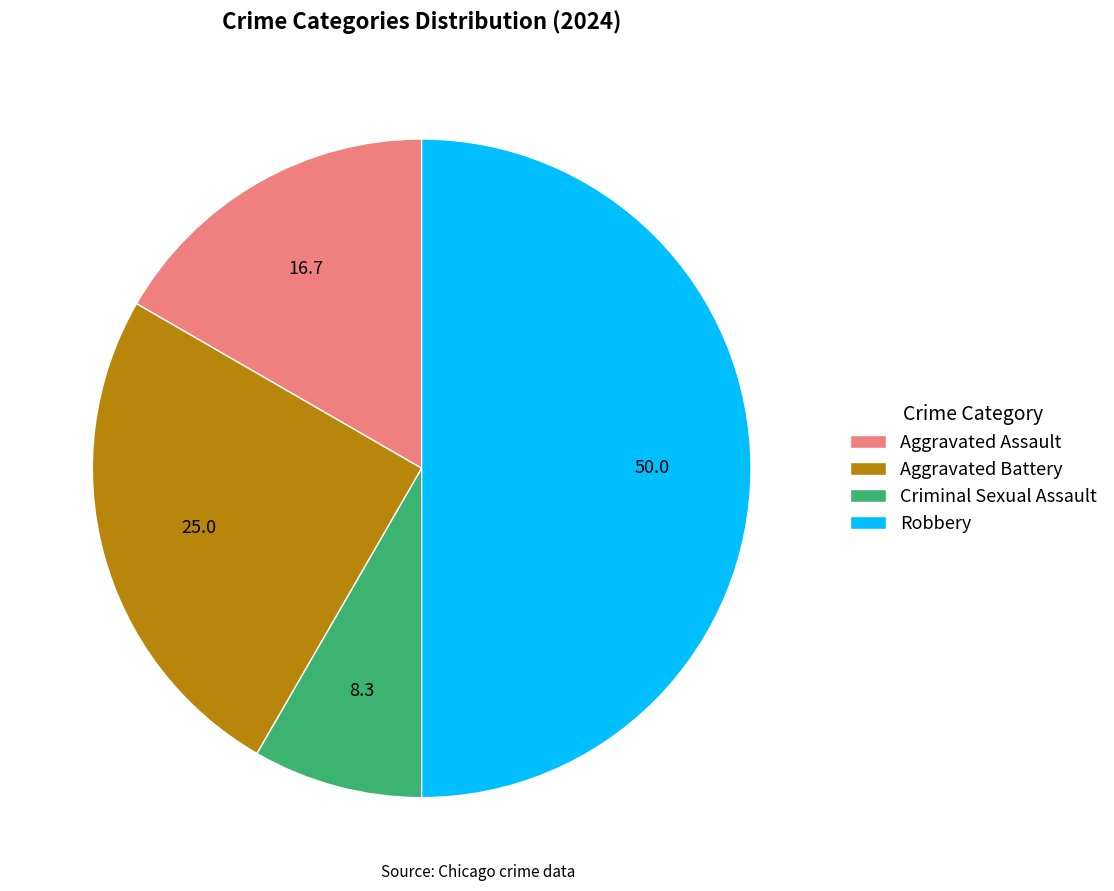

Combined, do Aggravated Battery and Aggravated Assault account for over 50%?

No